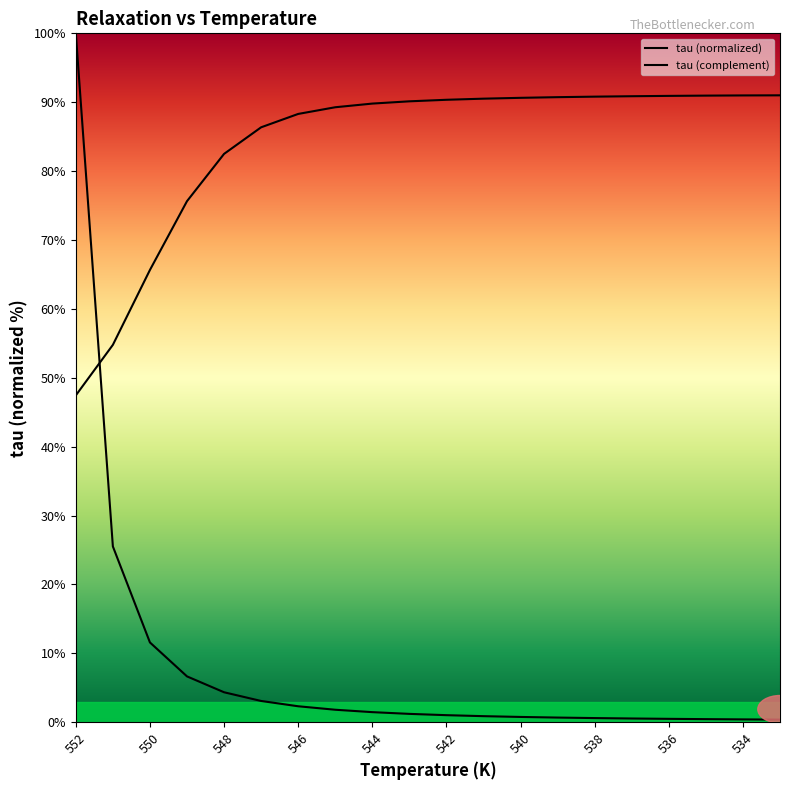

Reading right to left, extract all data points from this chart.

tau (normalized): 0.4	0.4	0.4	0.5	0.5	0.6	0.7	0.8	0.9	1.0	1.2	1.5	1.8	2.3	3.1	4.3	6.6	11.6	25.5	100.0
tau (complement): 91.0	91.0	91.0	90.9	90.9	90.8	90.7	90.6	90.5	90.4	90.1	89.8	89.3	88.3	86.4	82.5	75.6	65.6	54.8	47.4